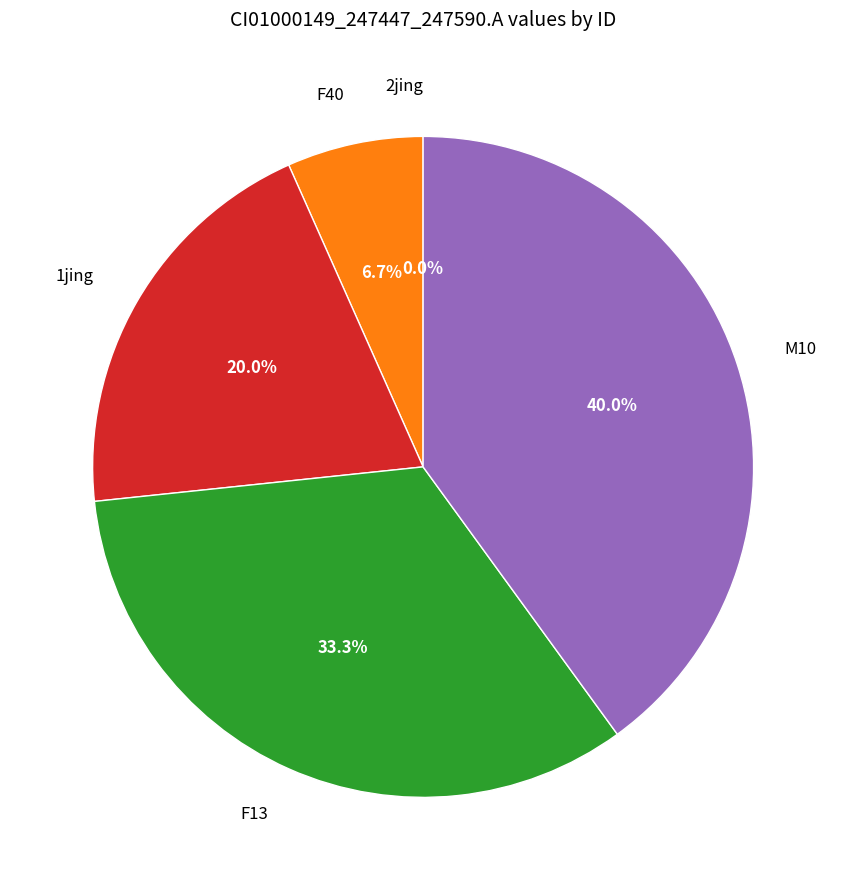

What percentage is the F40 slice, to the nearest percent?

7%